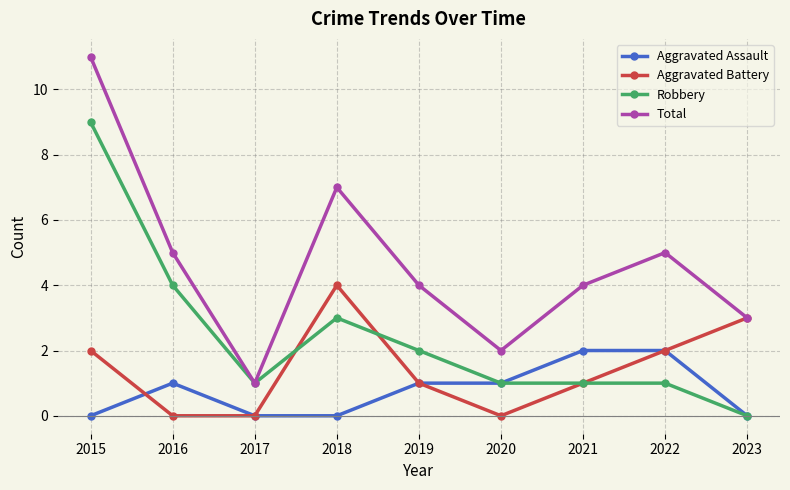

At which category does Aggravated Assault reach its first local peak?

2016